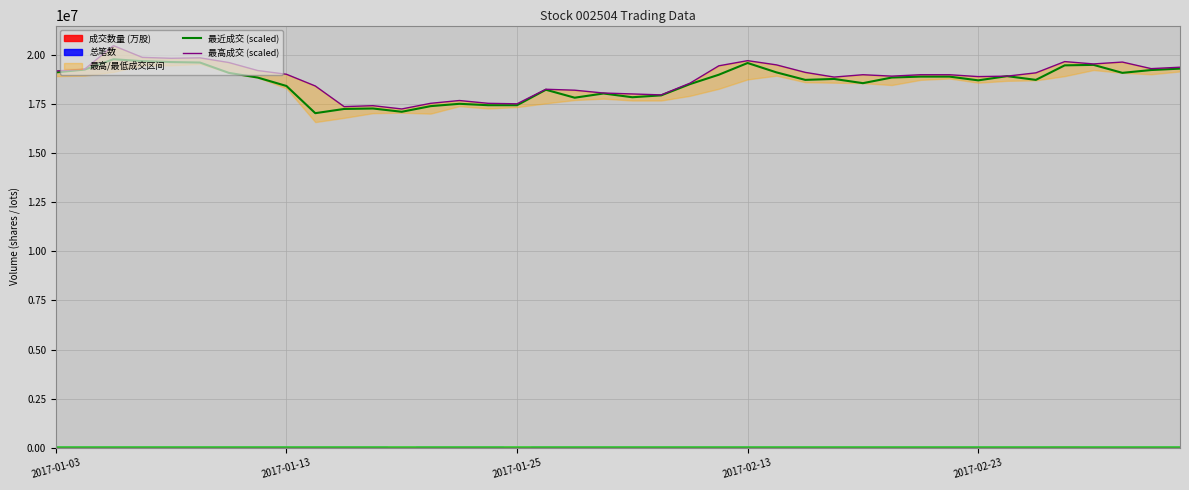

True or false: 最近成交 (scaled) and 最高成交 (scaled) intersect in this chart.

False